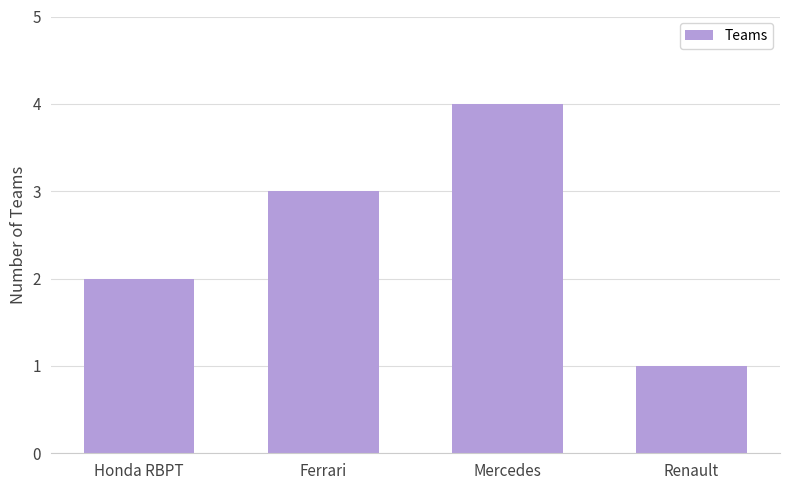

Reading left to right, extract all data points from this chart.

2	3	4	1